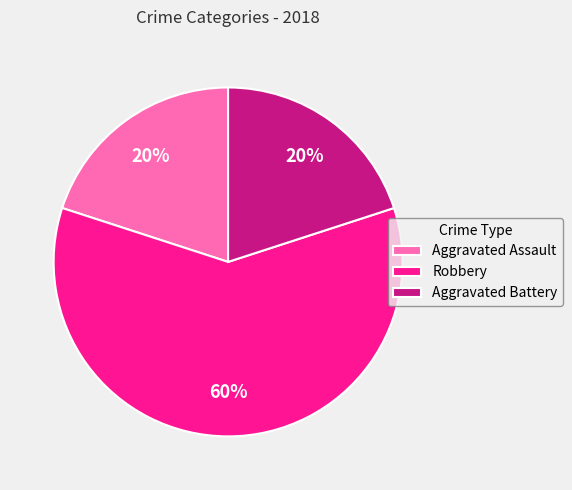

To the nearest percent, what is the difference between the largest and smallest slice percentages?

40%